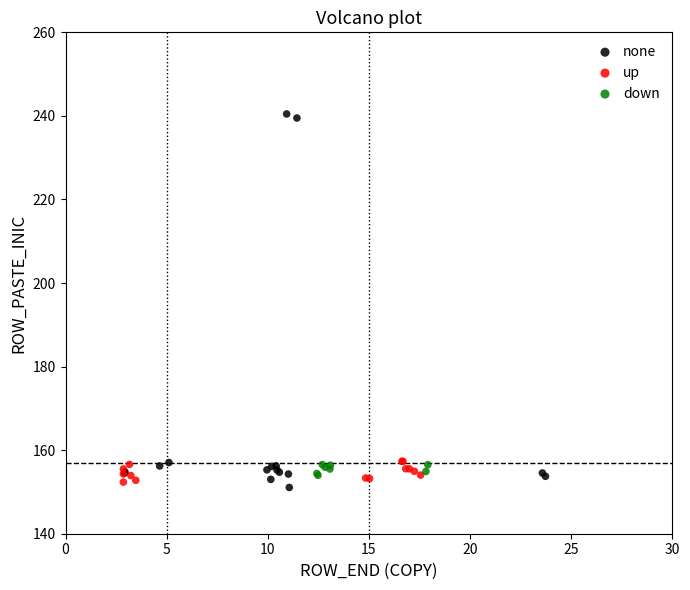

Which series reaches the maximum Y coordinate?

none